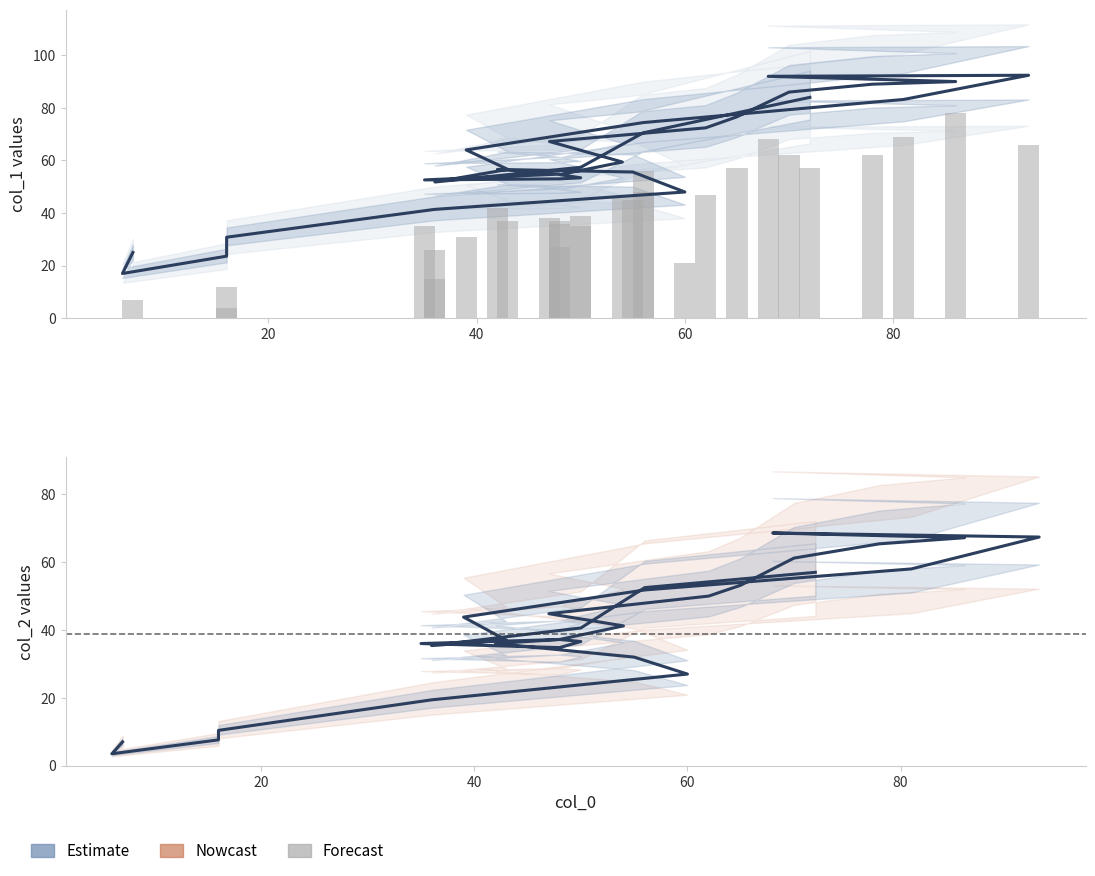

How many series are shown in this chart?

3